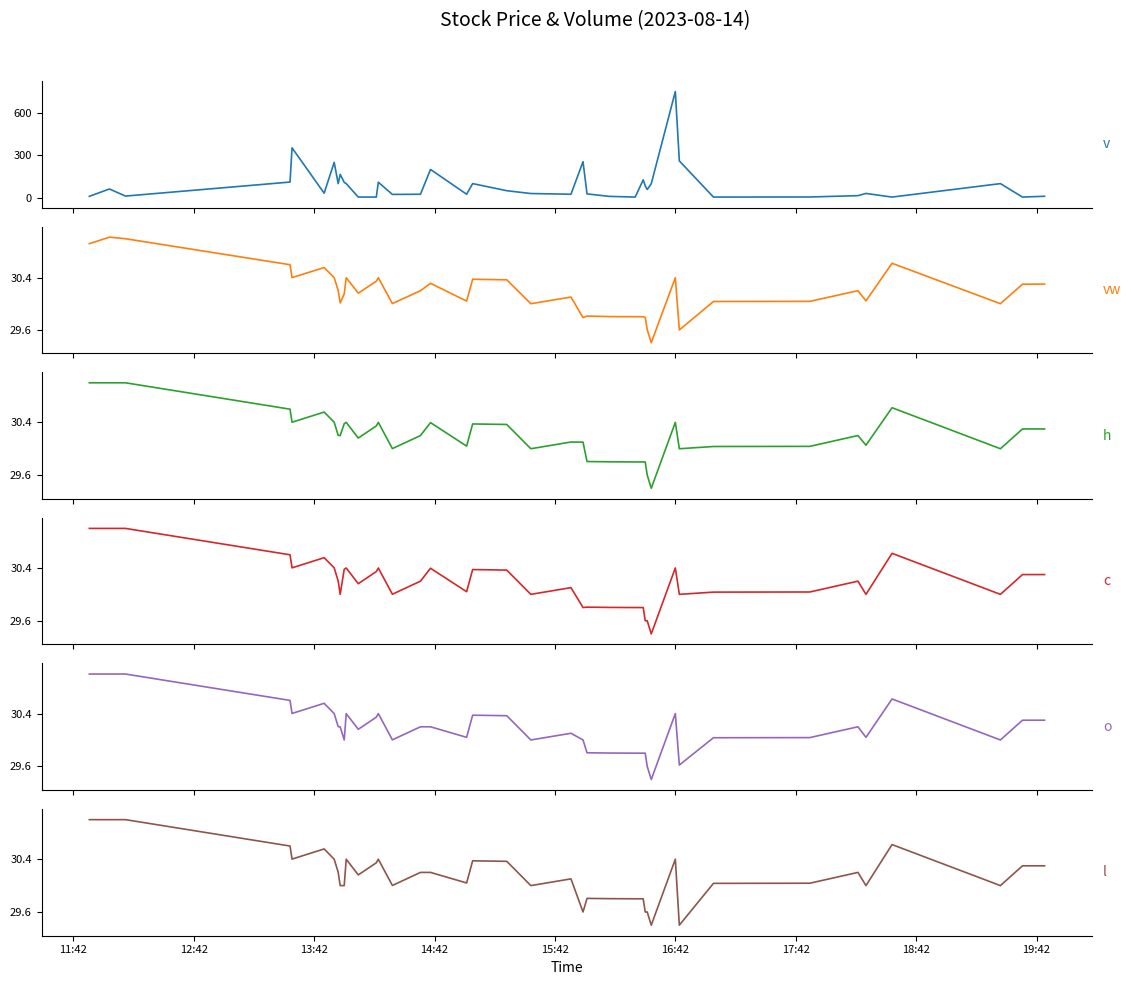

What is the sum of all l values?

1206.5